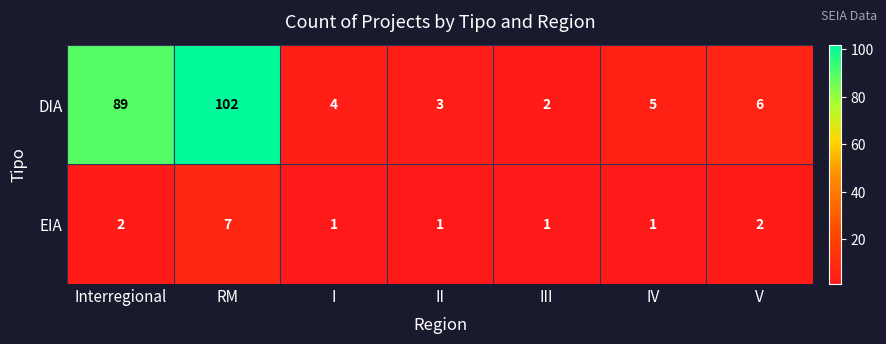

List the series in order of their overall mean, highest first.

DIA, EIA